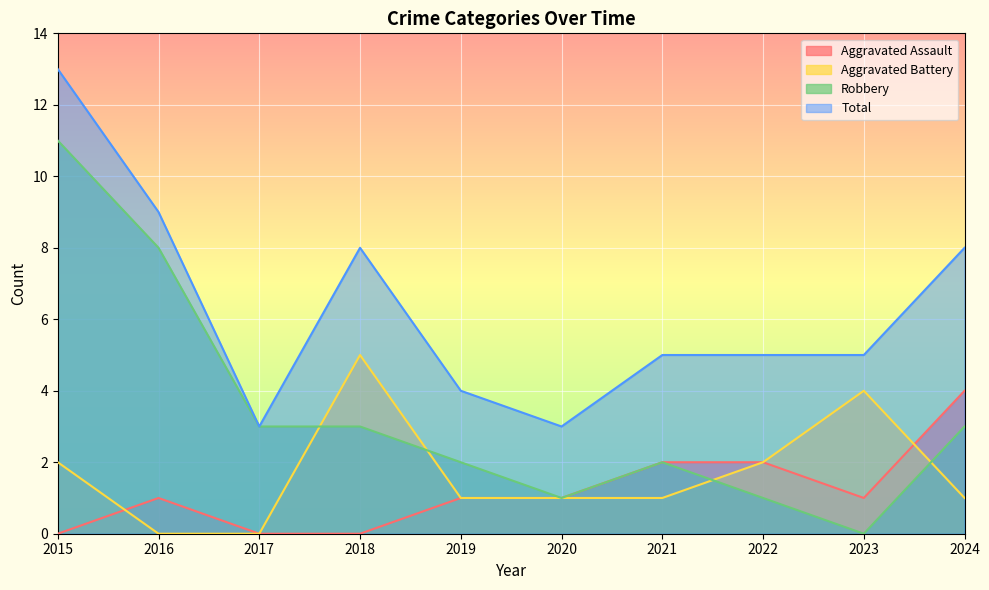

How many lines are shown in the chart?

4